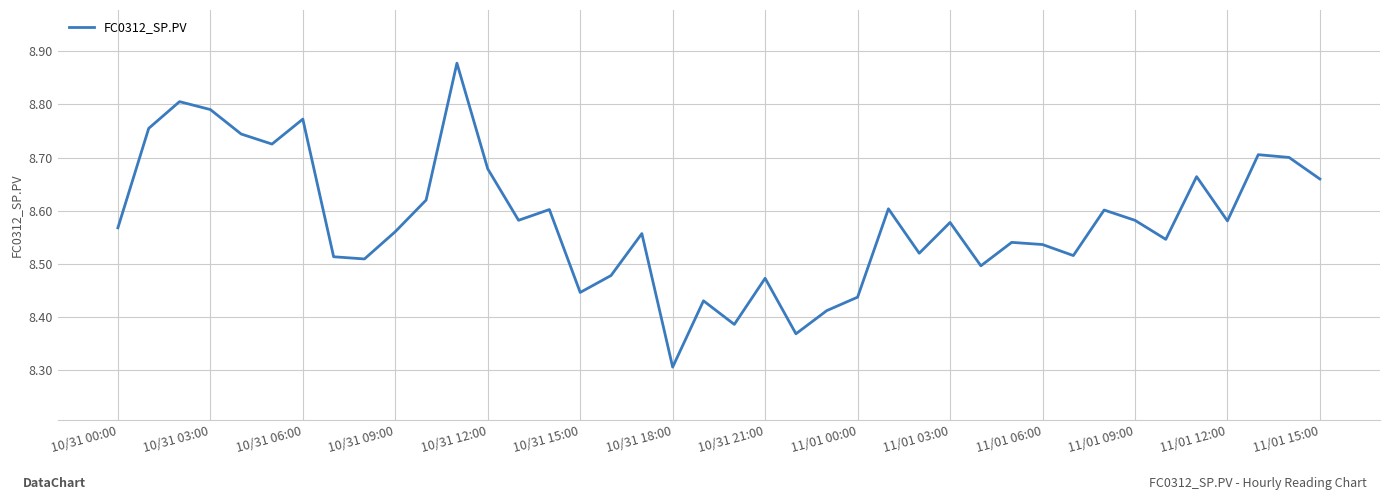

How many interior local valleys (lower than both neighbors) does the data have?

12